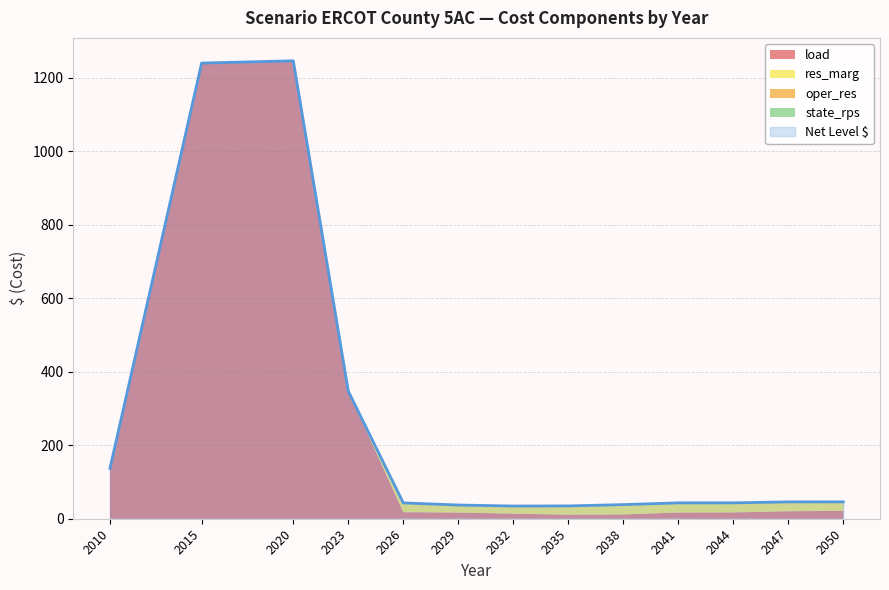

How many positive values does the res_marg series have?

9